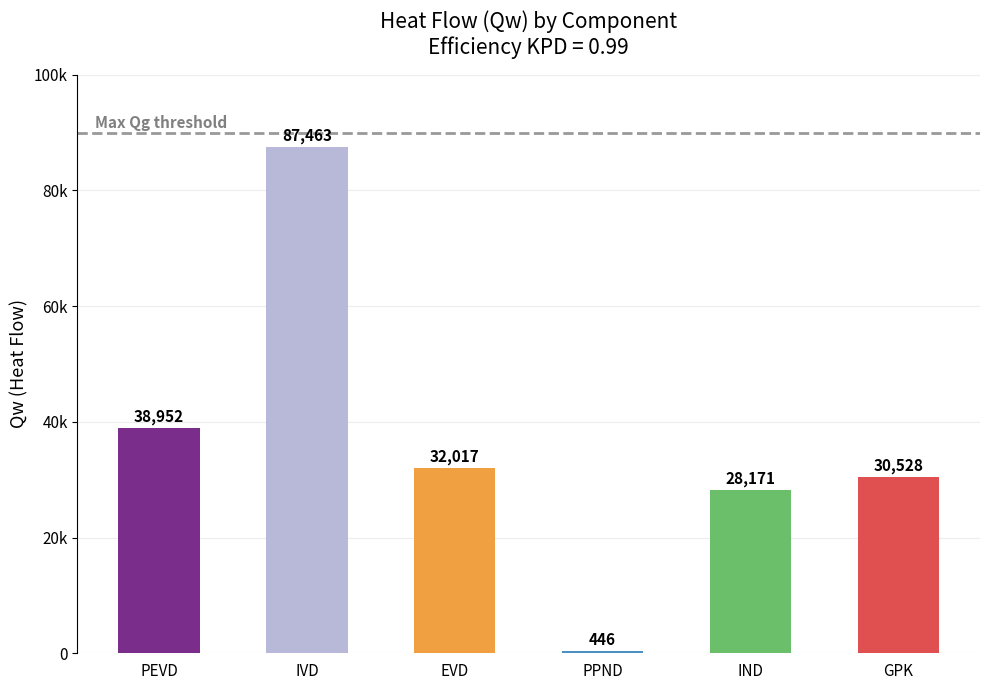

The value at GPK is 46242.8. True or false?

False